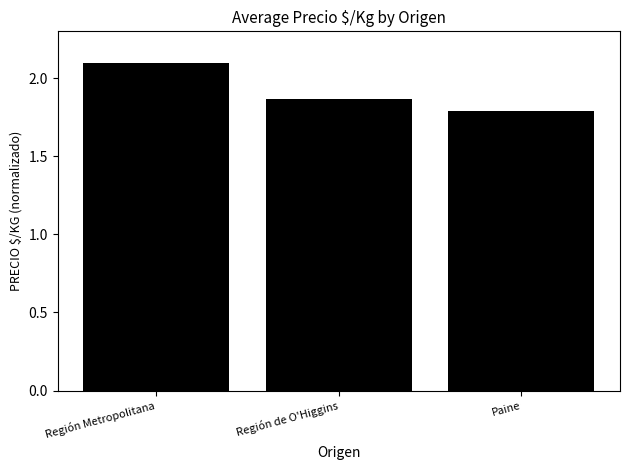

What is the difference between the maximum and minimum values?

0.3